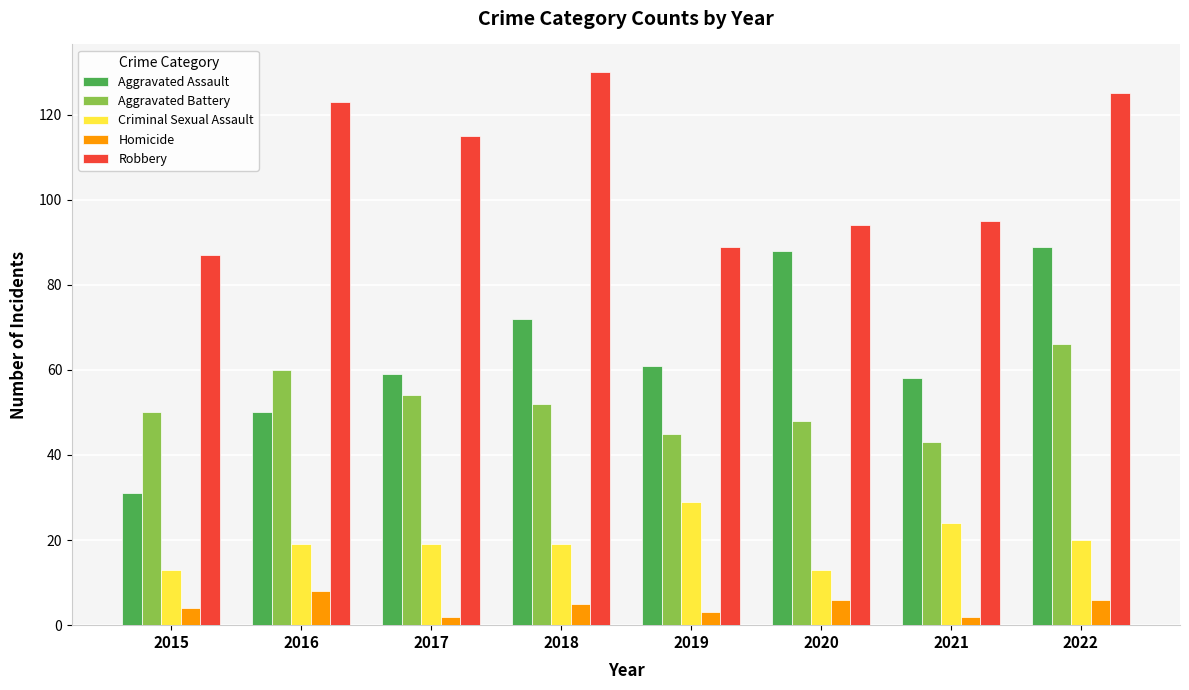

What is the spread (max minus min) of values at 2022?

119